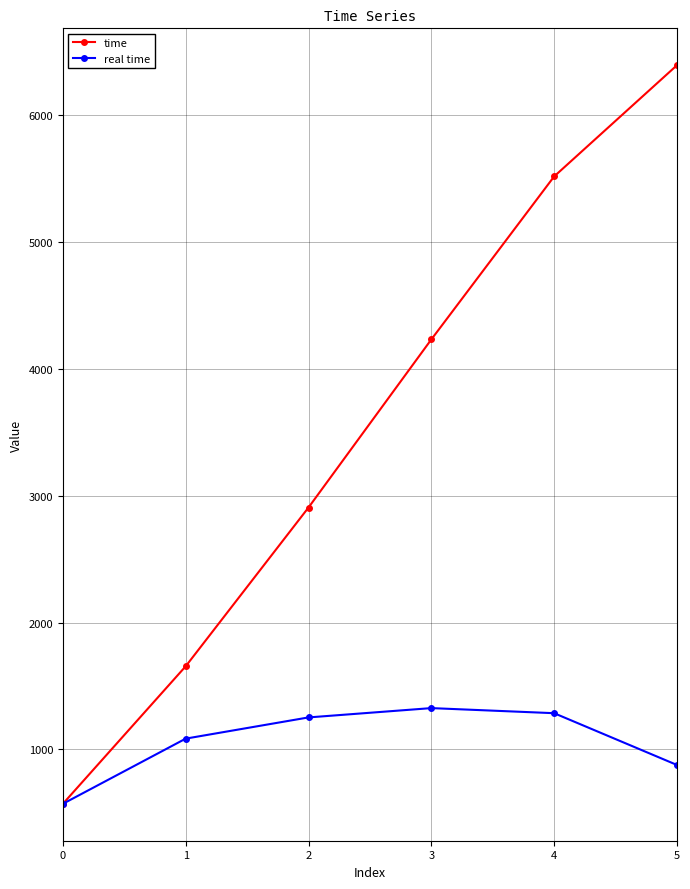

Rank the series by their average value, from highest to lowest.

time, real time